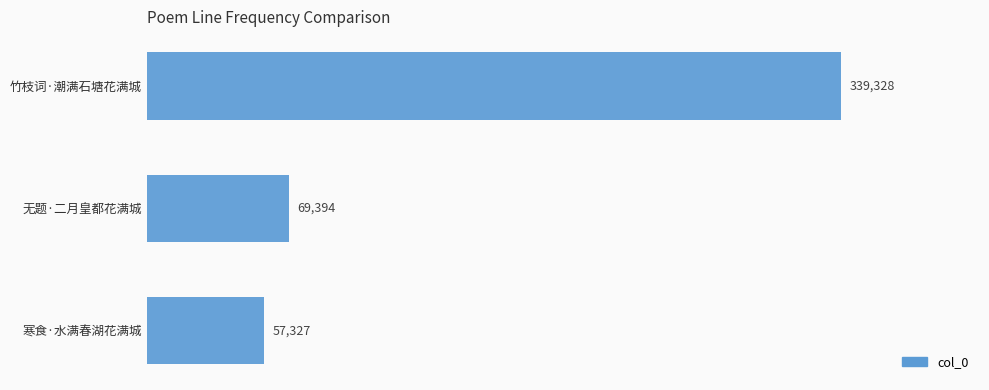

What is the ratio of the value at 竹枝词·潮满石塘花满城 to the value at 寒食·水满春湖花满城?

5.9